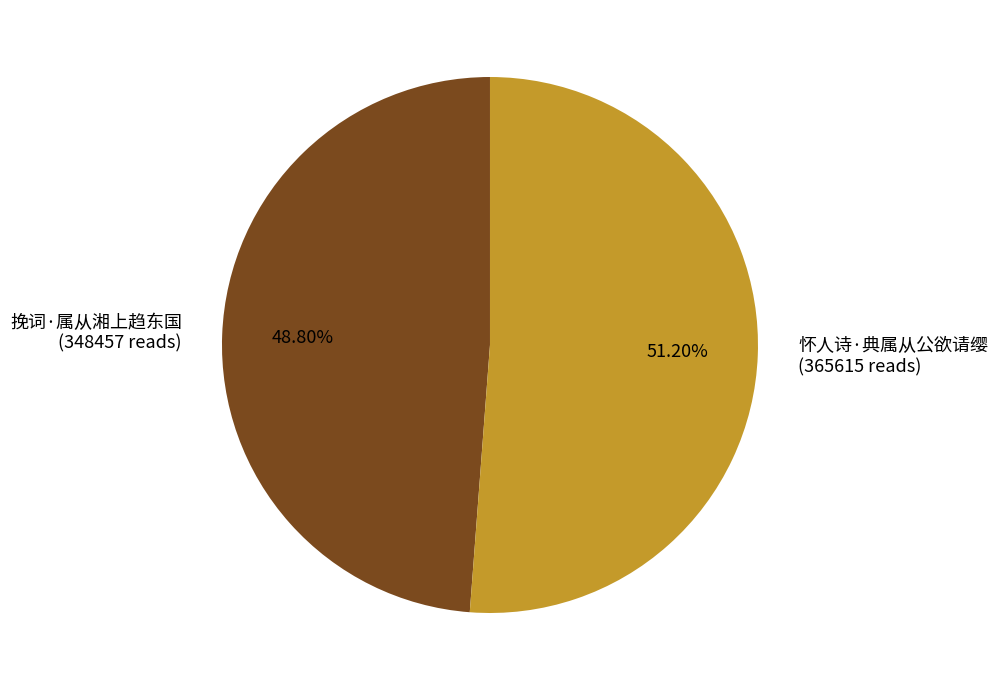

Is it true that 挽词·属从湘上趋东国 is 37% of the pie?

False